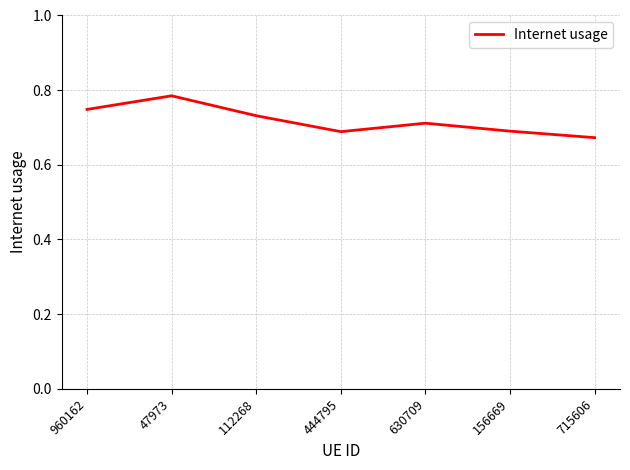

True or false: the data shows 0.7 at 156669.

True